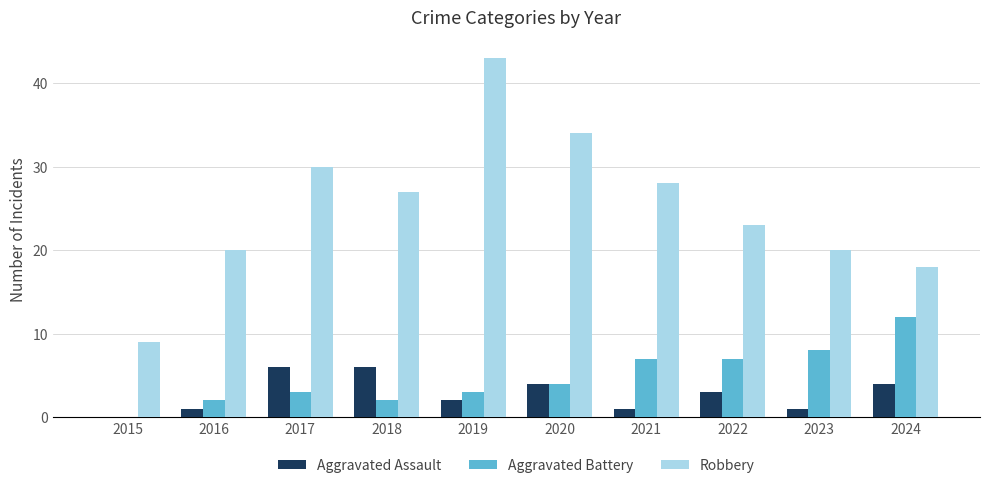

Read the Aggravated Battery value at 2021.

7